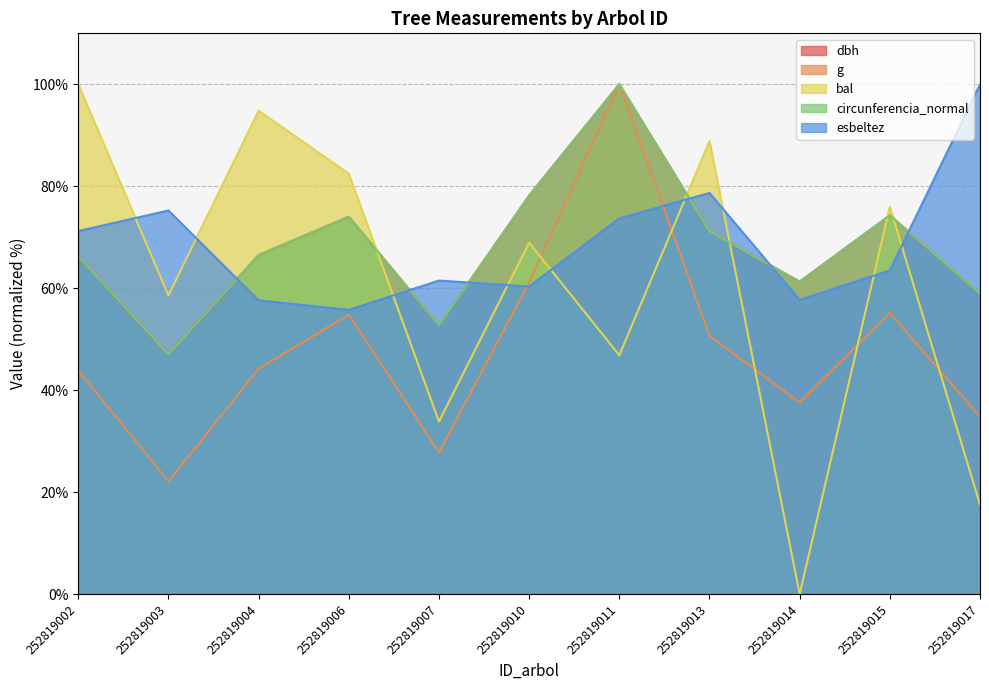

What is the lowest value of the esbeltez series?

55.7